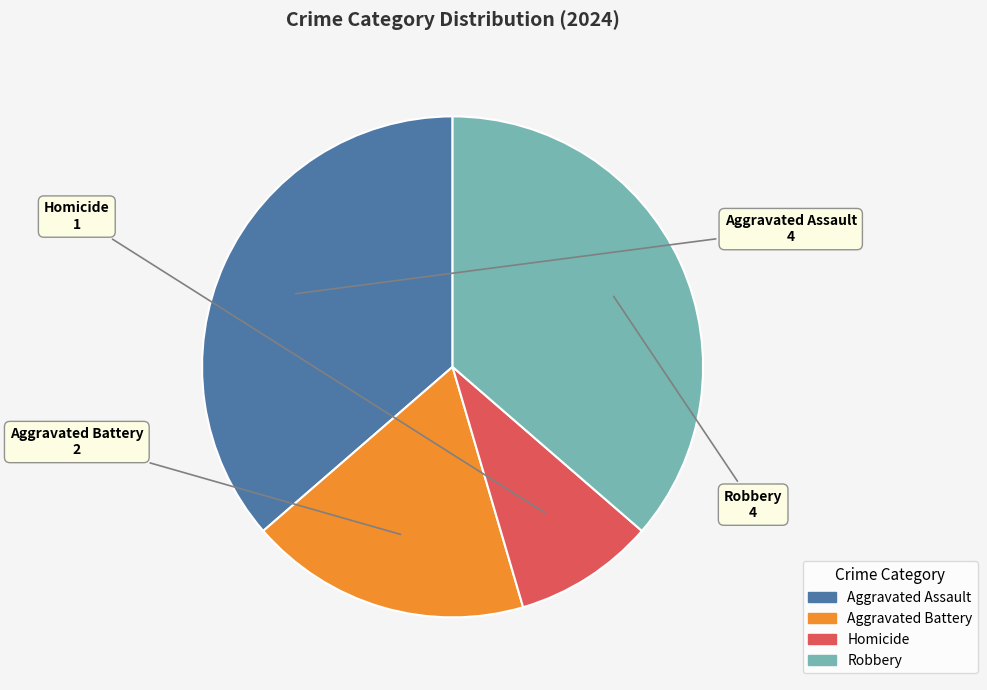

What is the smallest slice in the pie chart?

Homicide